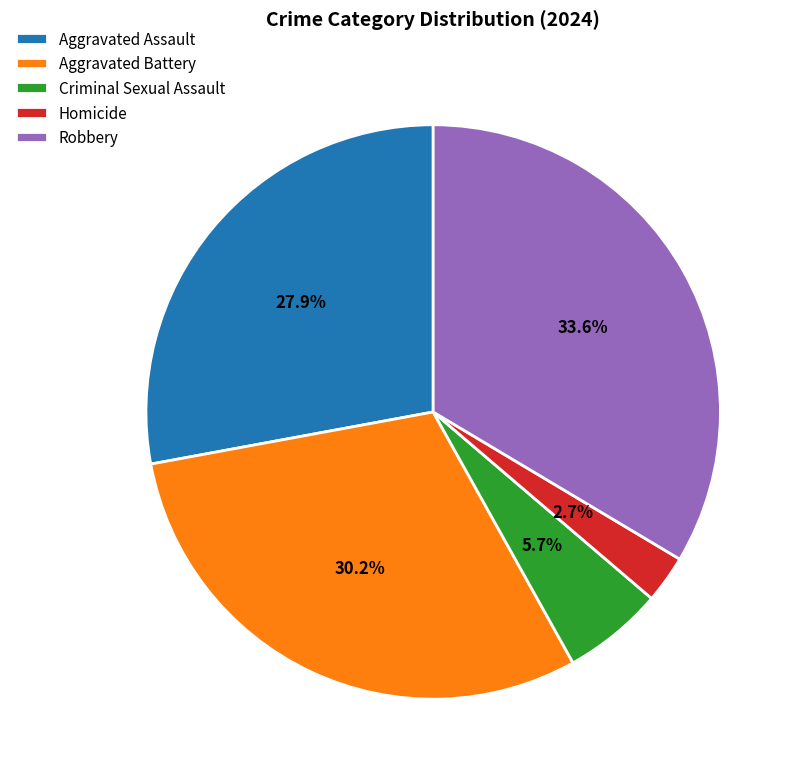

To the nearest percent, what percentage of the pie is Aggravated Assault?

28%